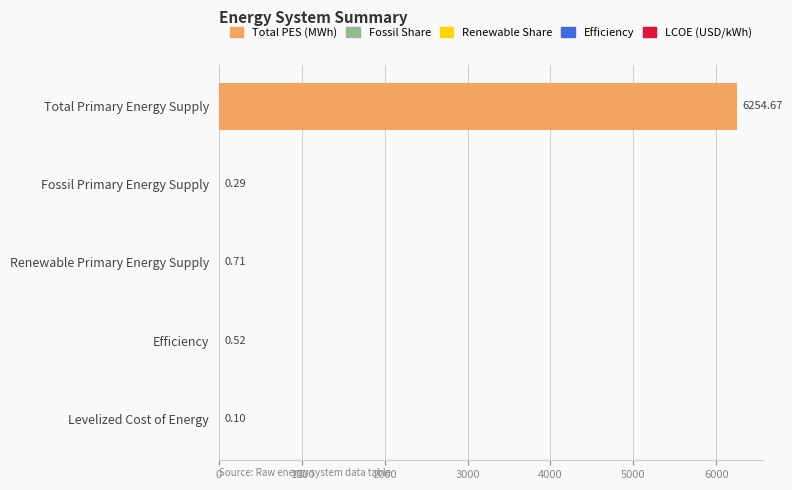

At which label is the value closest to 3127?

Renewable Primary Energy Supply